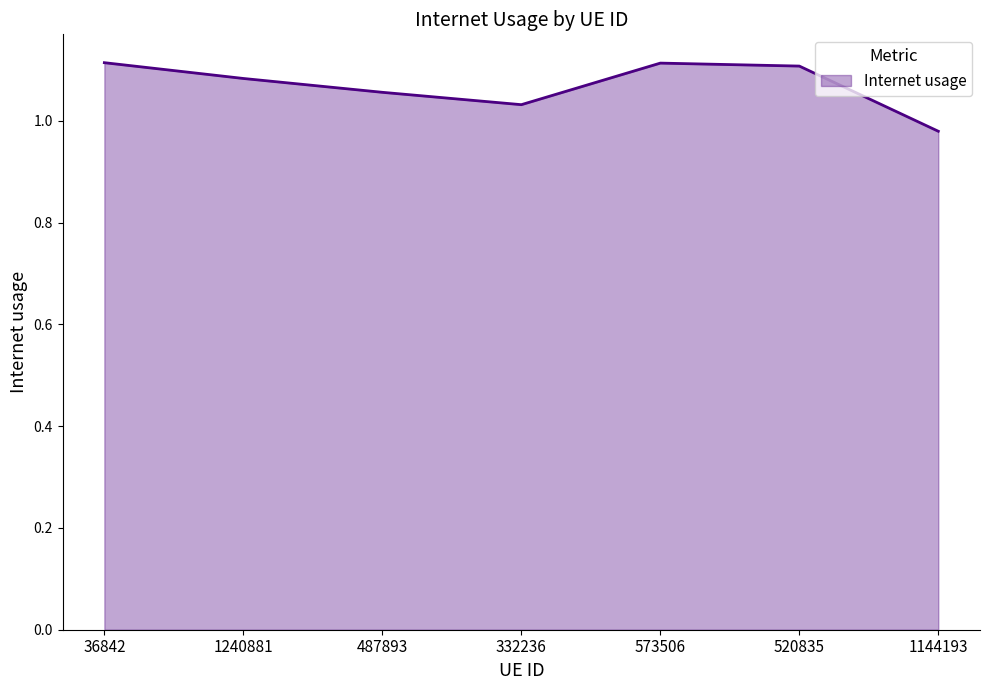

Is it true that the value at 487893 is 1.1?

True